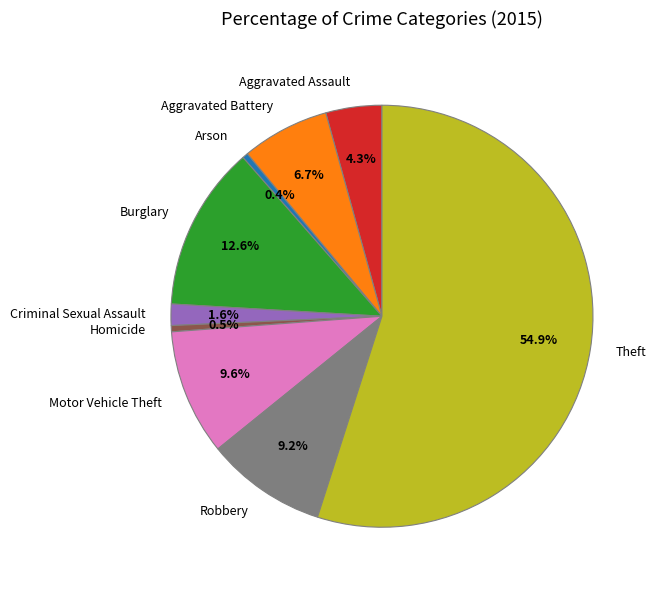

Between Robbery and Homicide, which is larger?

Robbery